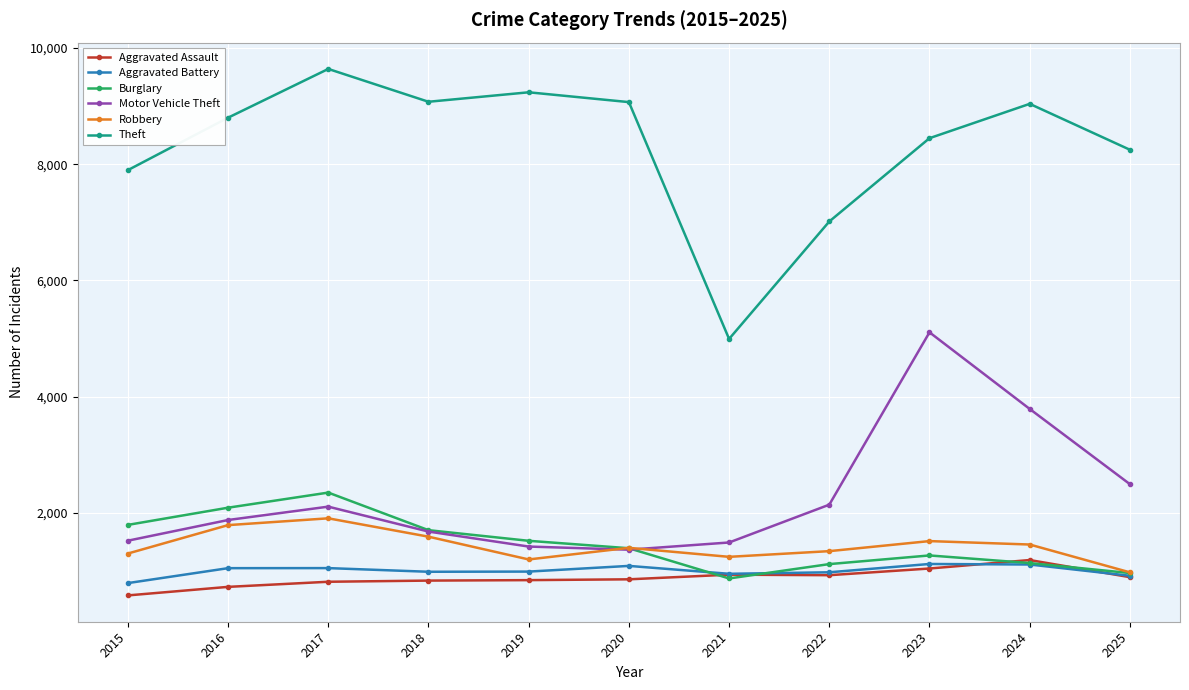

Which series has the largest total across all categories?

Theft